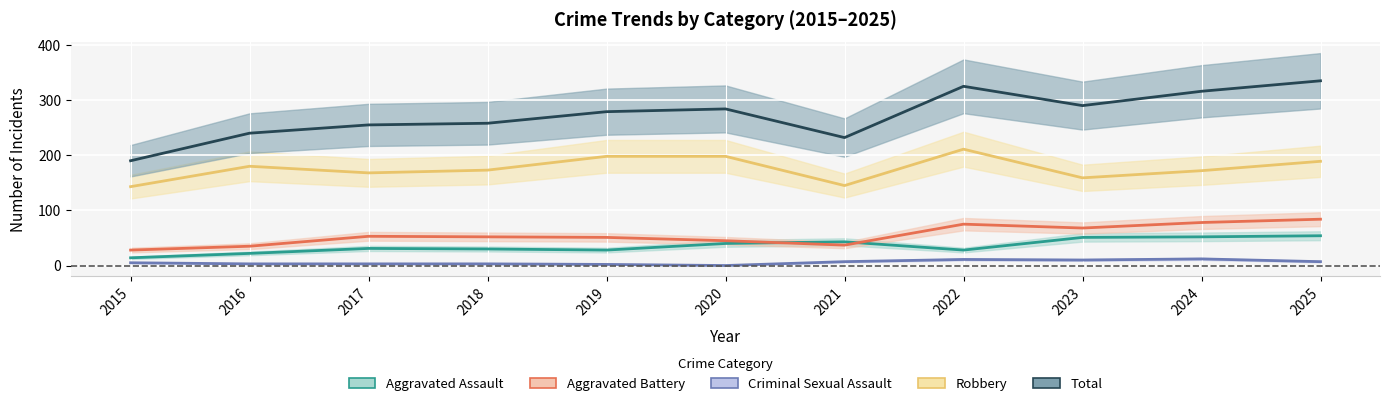

What is the average value of the Total series?

273